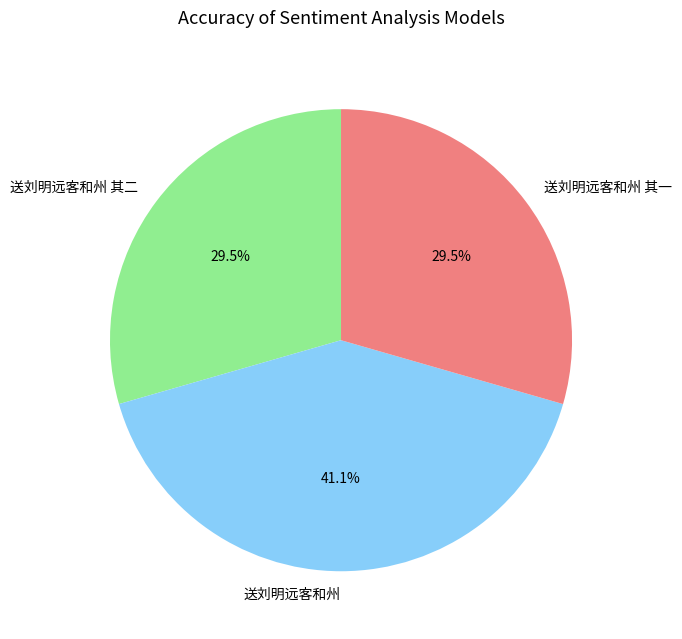

Which has a higher value, 送刘明远客和州 or 送刘明远客和州 其二?

送刘明远客和州